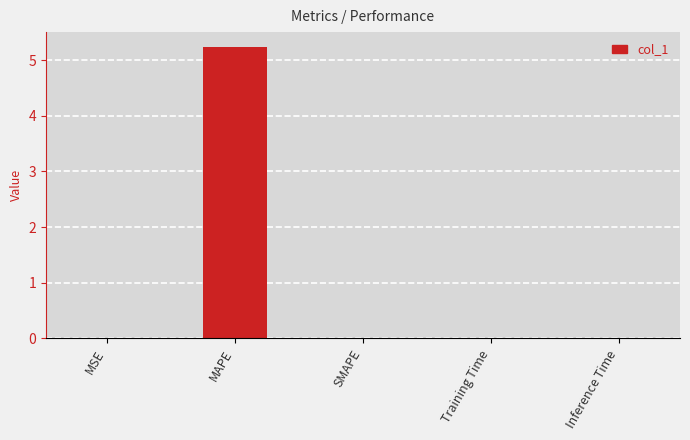

What is the sum of all values?

5.3